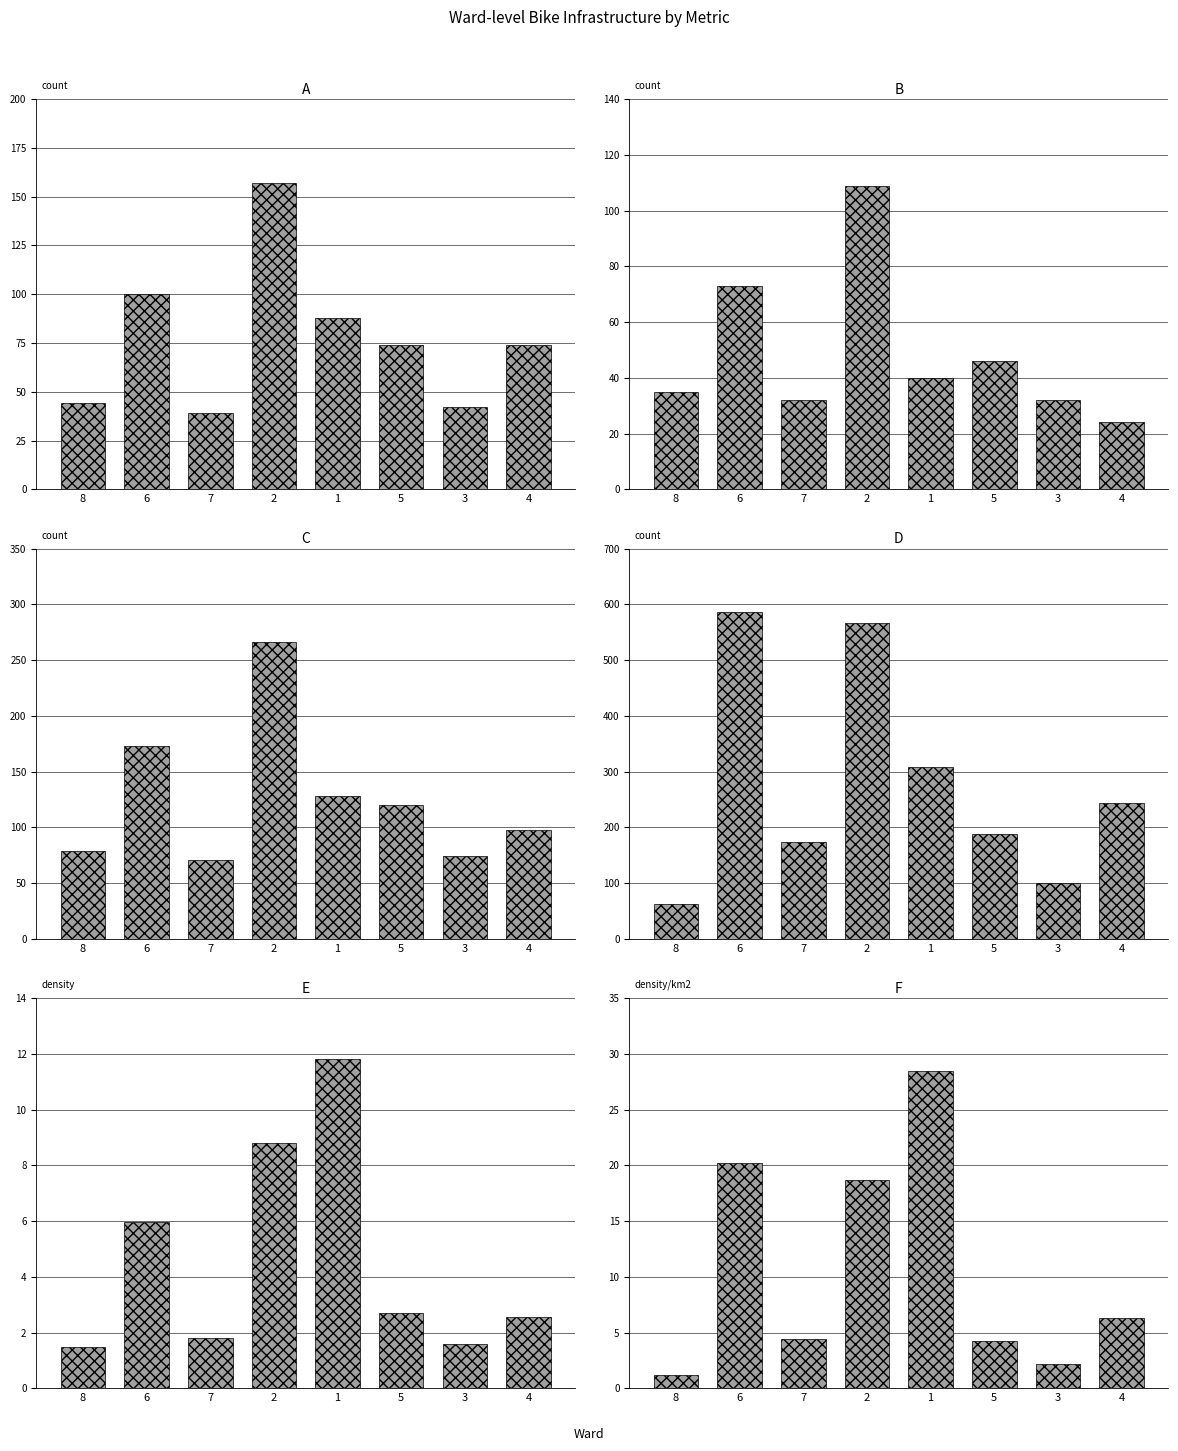

How many bars are there in each group?

6